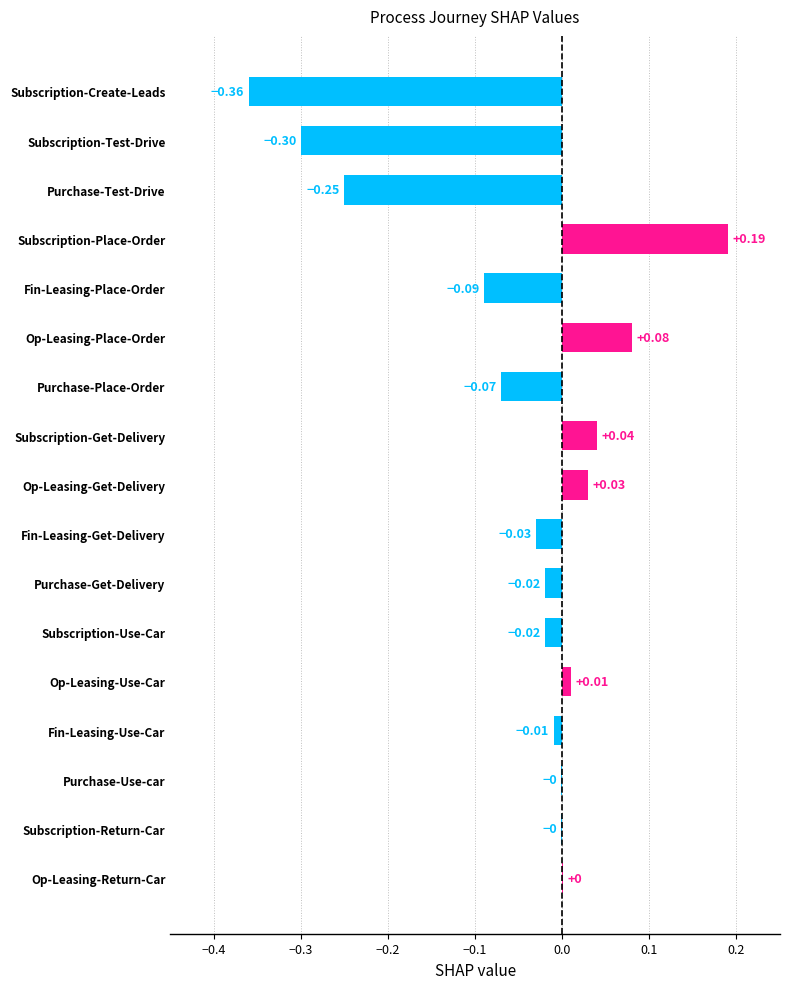

How many distinct data groups are displayed?

1